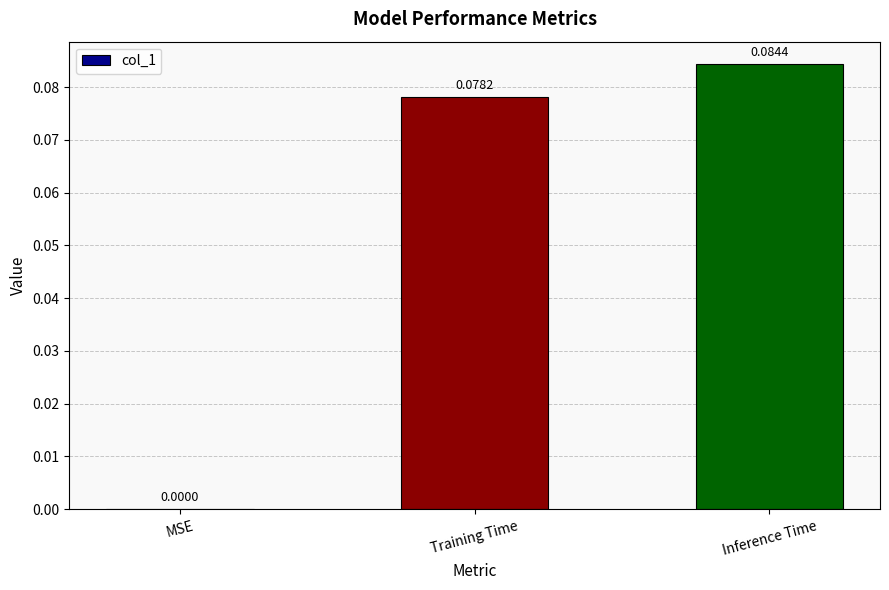

How many categories are shown in the chart?

3